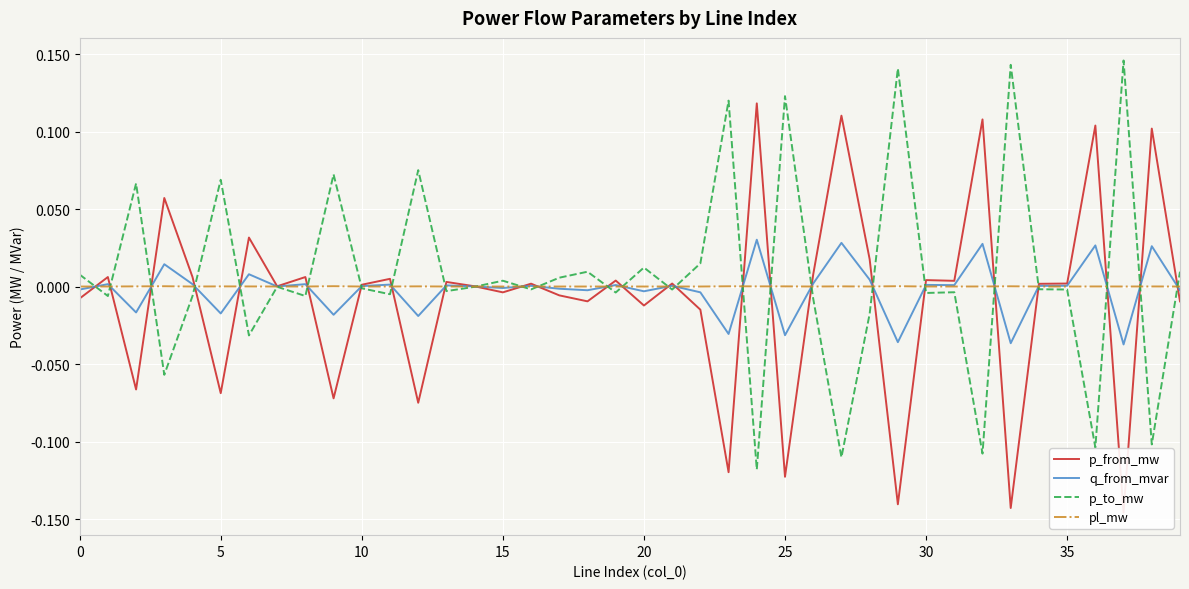

In q_from_mvar, how many points are higher than both neighbors (excluding endpoints)?

15